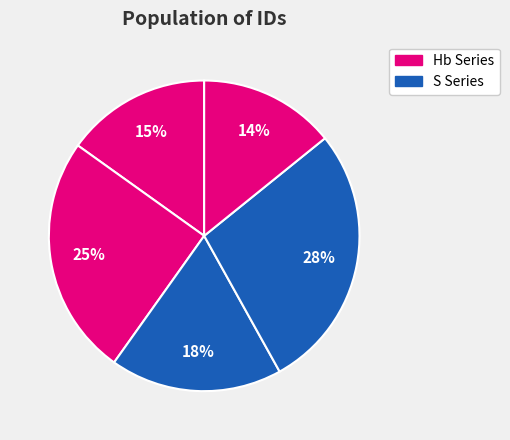

How many slices are in this pie chart?

5